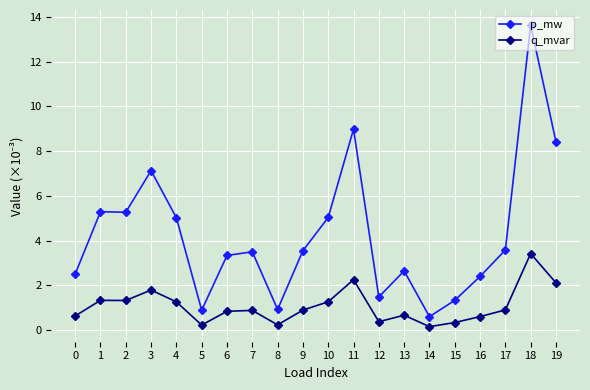

What is the difference between the highest and lowest values at 9?

2.7